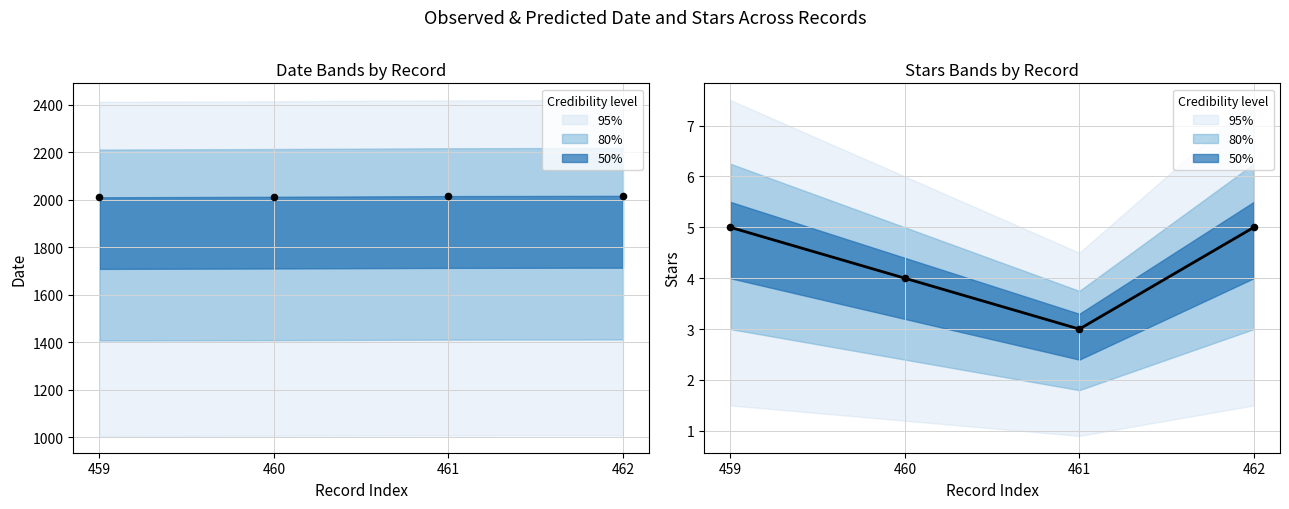

Which series reaches the minimum Y coordinate?

stars